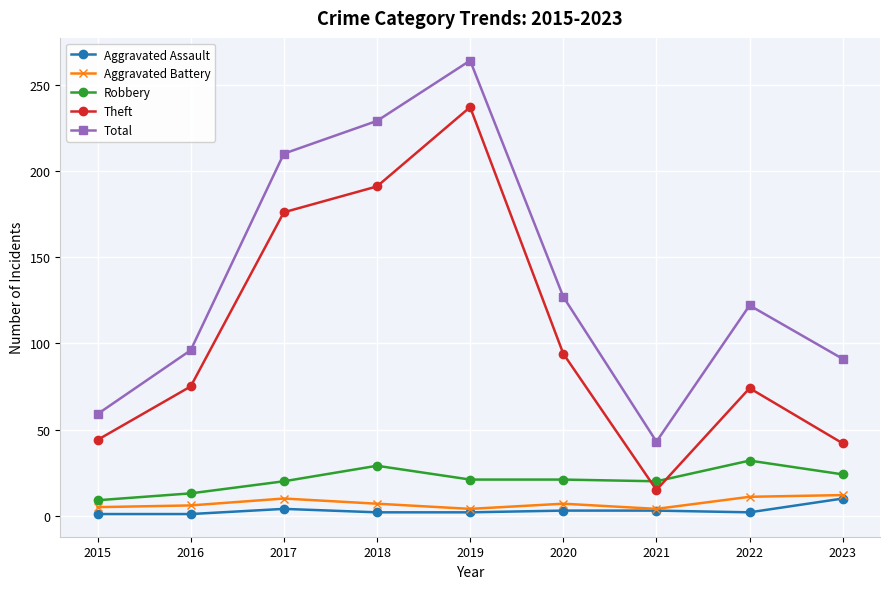

Is the value of Aggravated Assault at 2020 greater than the value of Aggravated Battery at 2017?

No